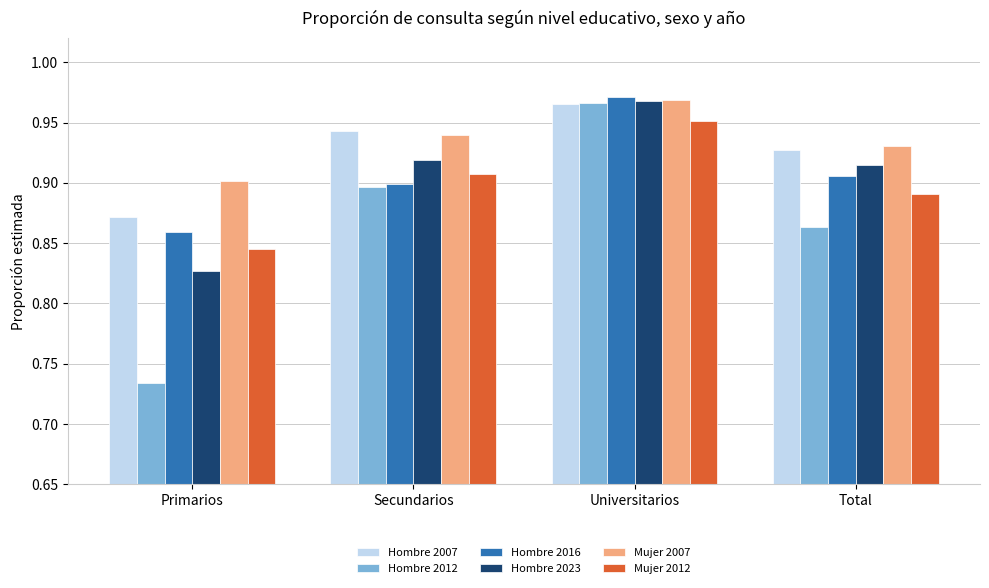

Rank the categories by Hombre 2012 value from highest to lowest.

Universitarios, Secundarios, Total, Primarios